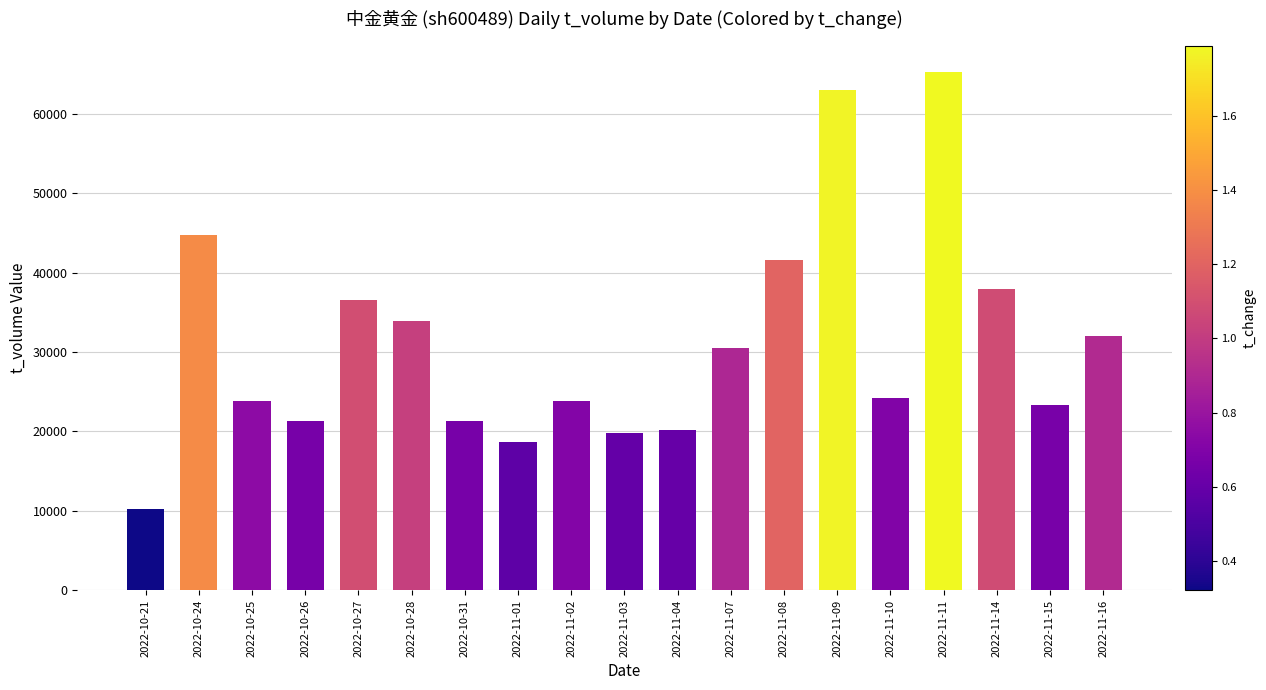

What is the difference between the second highest and minimum values?

52740